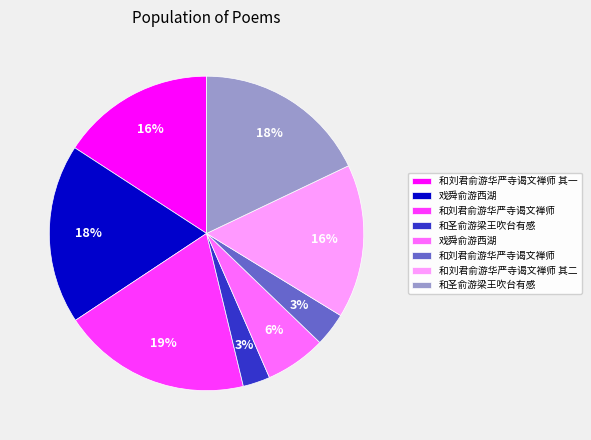

How many slices are in this pie chart?

8